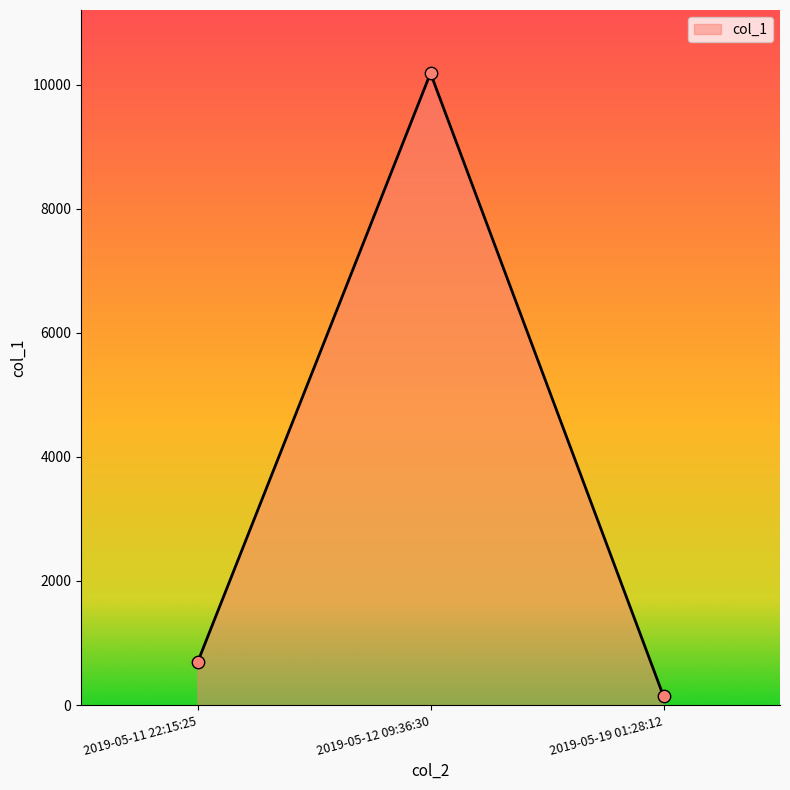

Which has a higher value, 2019-05-11 22:15:25 or 2019-05-19 01:28:12?

2019-05-11 22:15:25